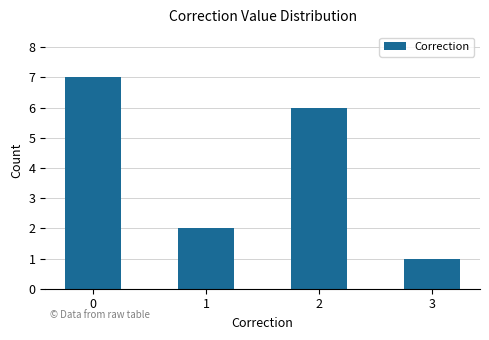

What is the difference between the maximum and minimum values?

6